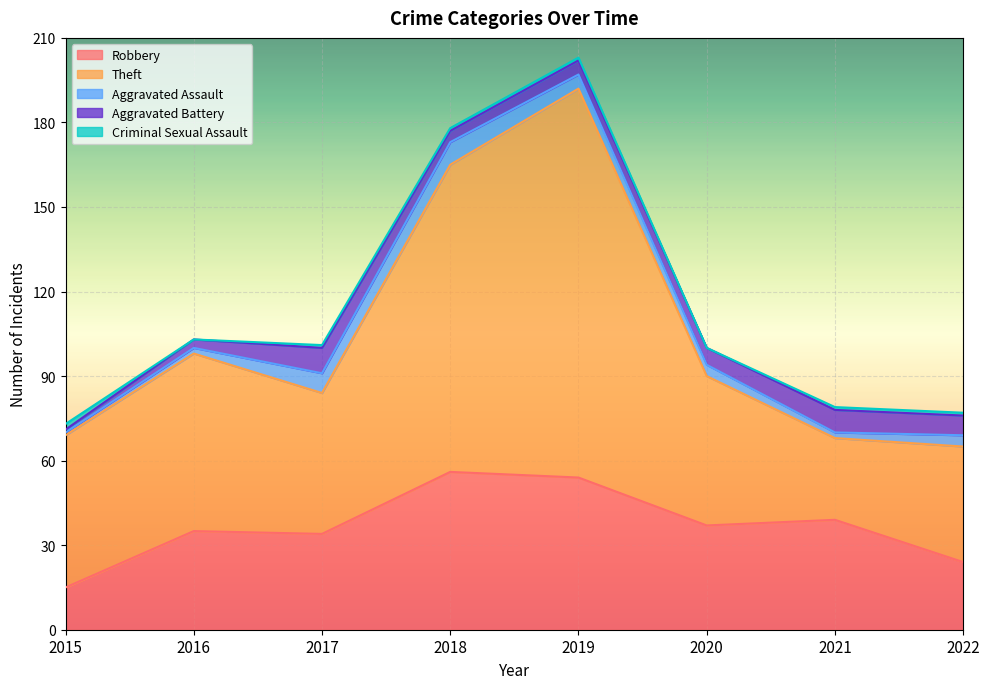

Where is Robbery nearest to the value 35?

2016